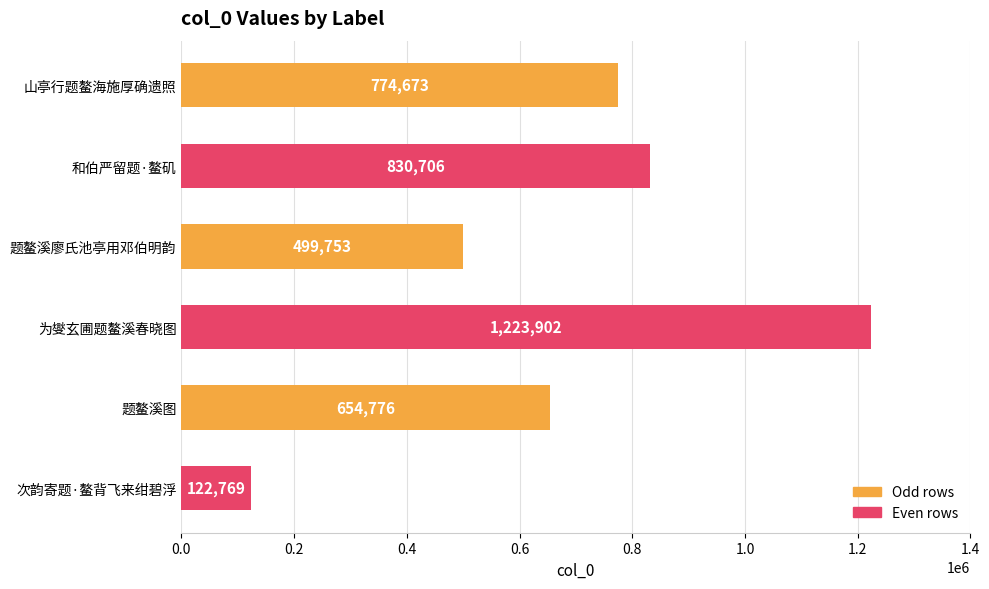

Reading bottom to top, list all the values displayed in this chart.

122769	654776	1223902	499753	830706	774673